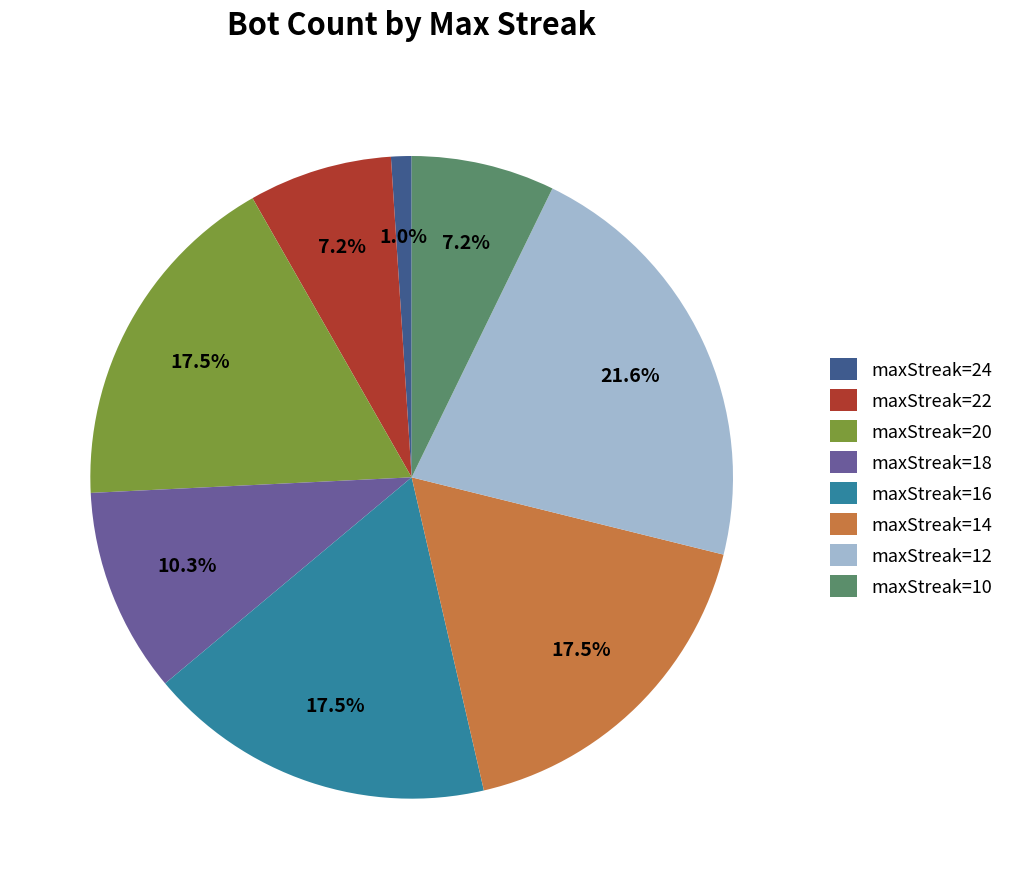

Between maxStreak=10 and maxStreak=20, which is larger?

maxStreak=20